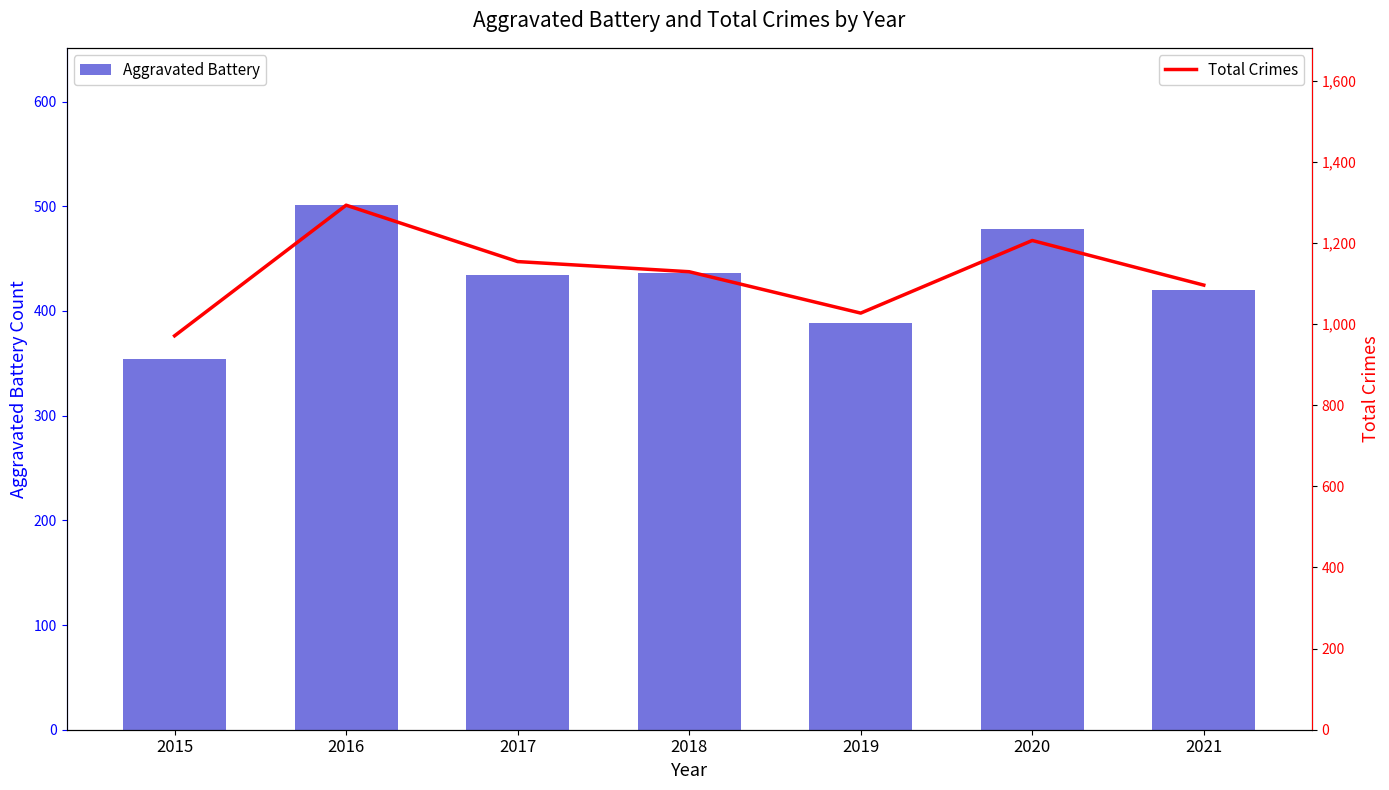

What are all the series names shown in the legend?

Aggravated Battery, Total Crimes